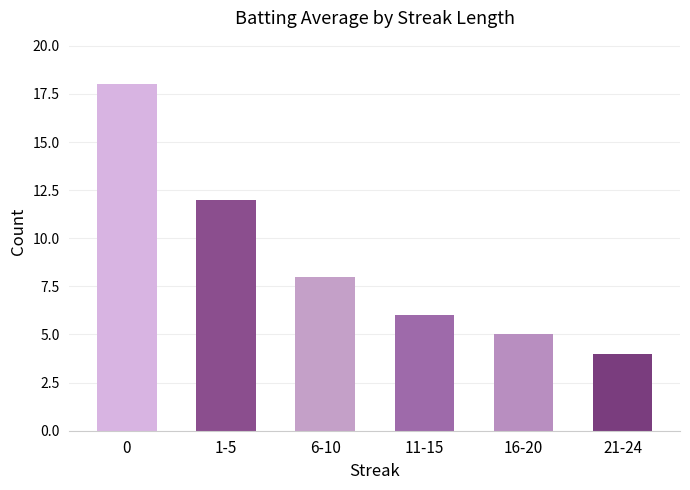

What is the label of the 5th bar from the right?

1-5